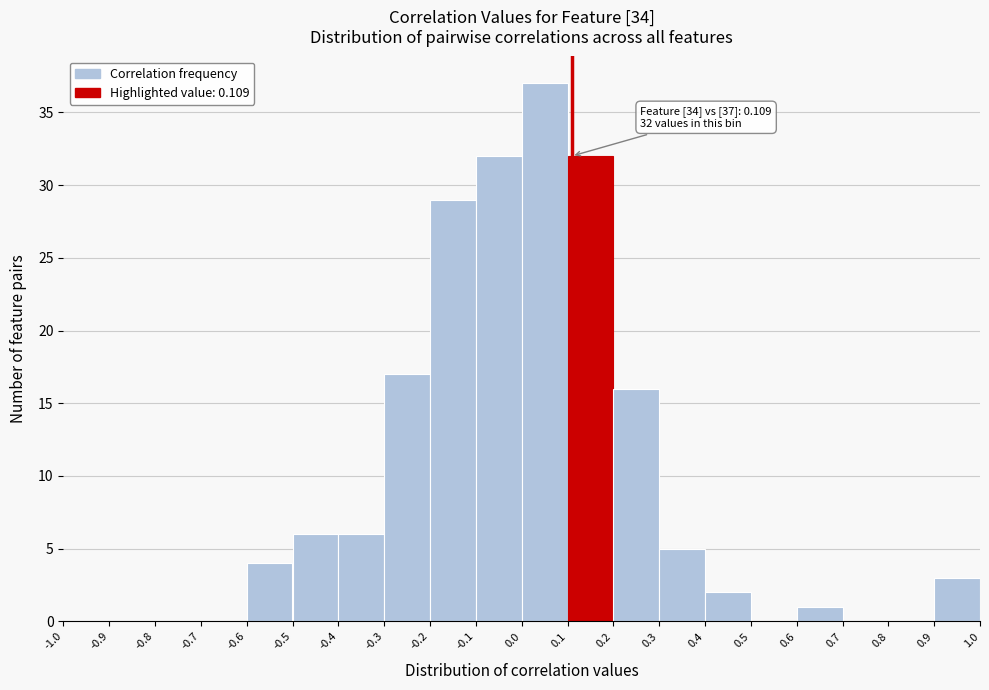

Over which range of the x-axis is the bar tallest?

0.0 to 0.1